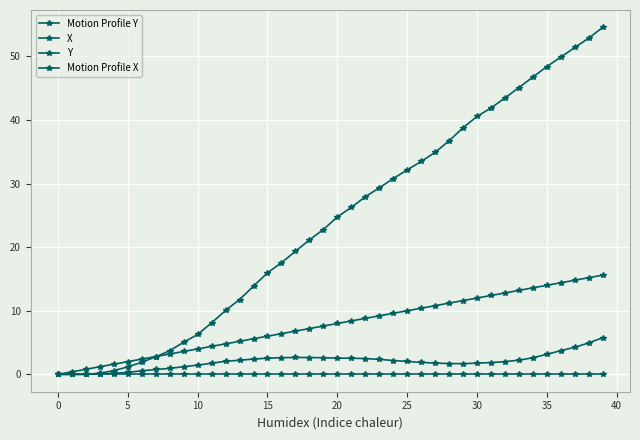

True or false: X and Y intersect in this chart.

False